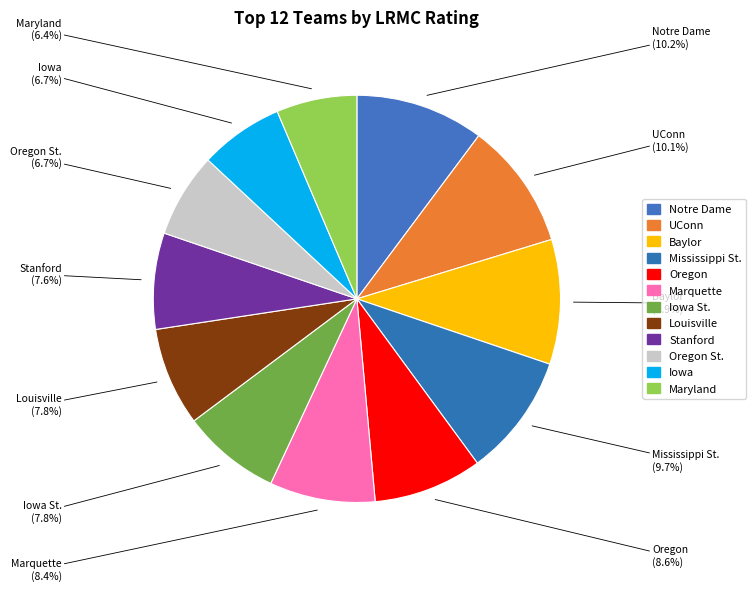

To the nearest percent, what is the difference between the largest and smallest slice percentages?

4%